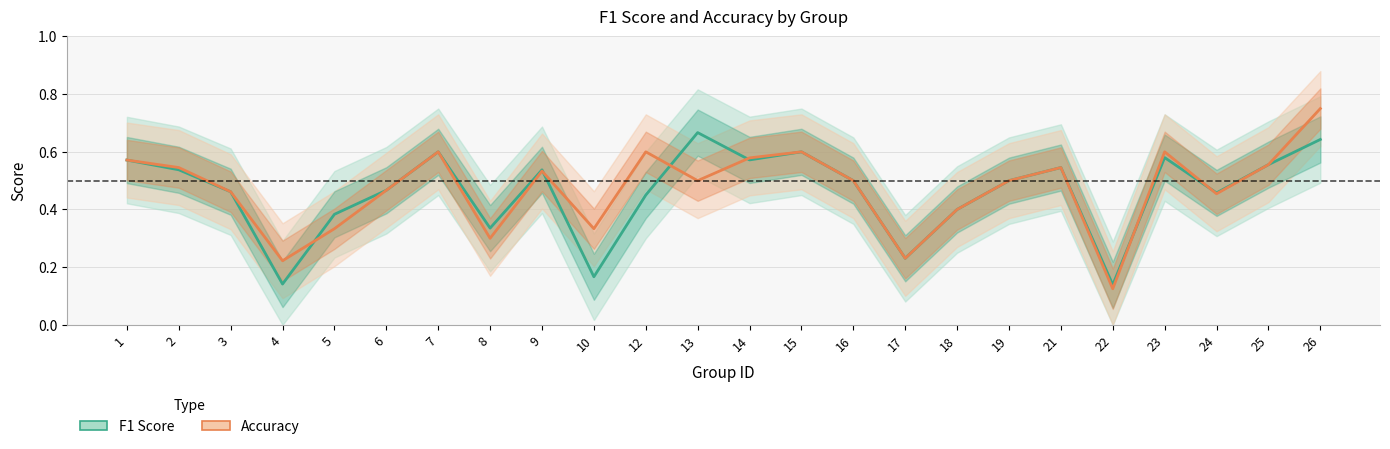

What is the average value of the Accuracy series?

0.5